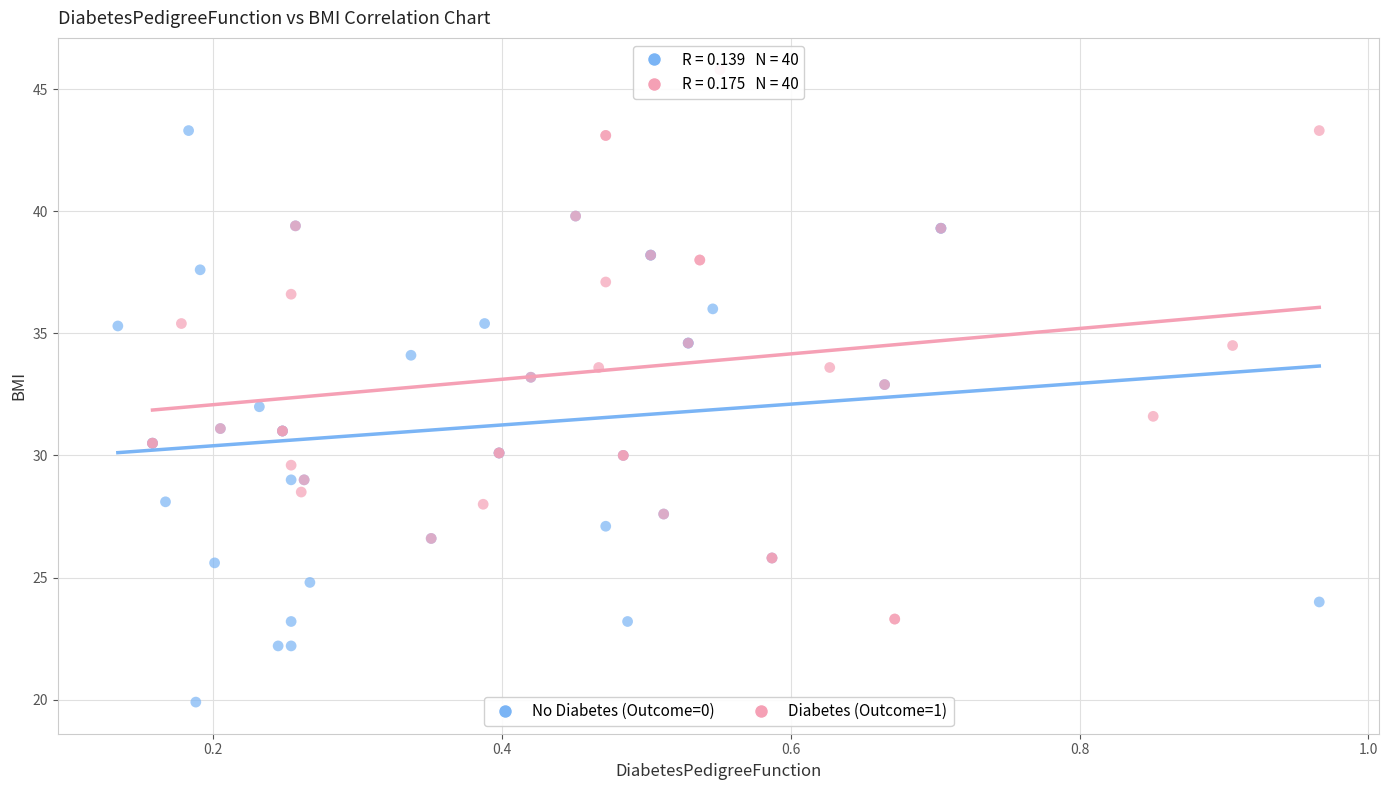

Which series reaches the maximum Y coordinate?

Diabetes (Outcome=1)